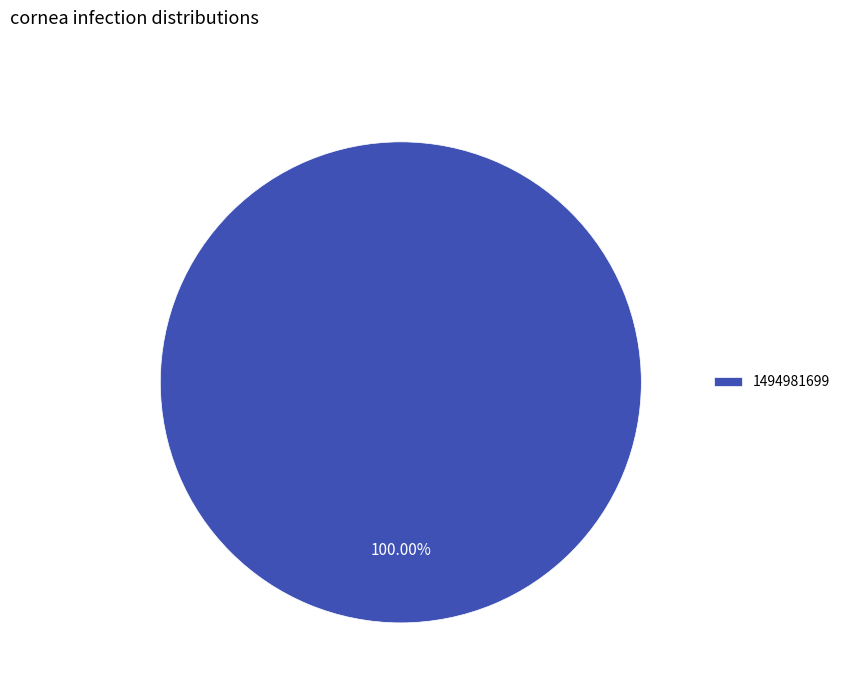

Rank the categories by value from highest to lowest.

1494981699